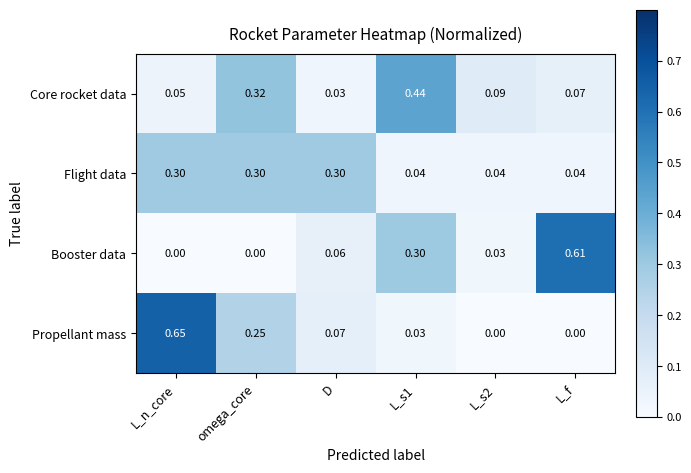

At which label does Core rocket data reach its minimum?

D